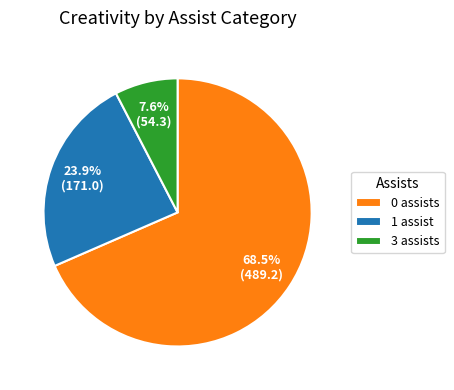

Which category accounts for the majority?

0 assists